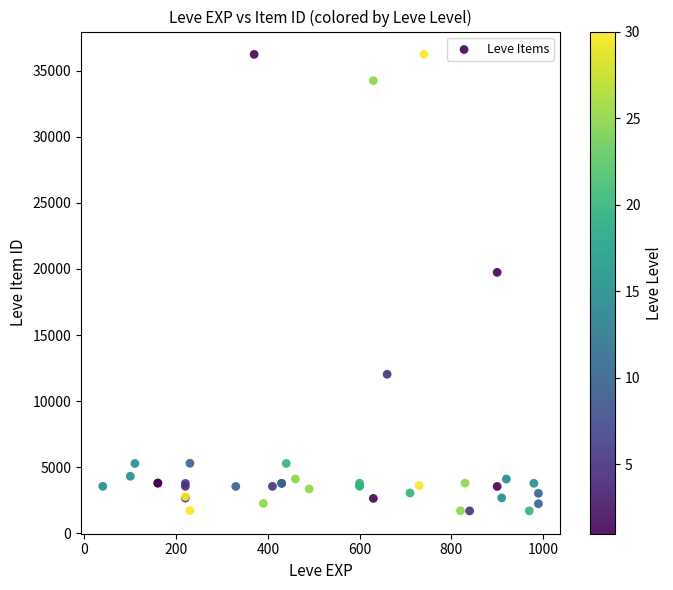

What Y value in the scatter plot is closest to 18967?

19744